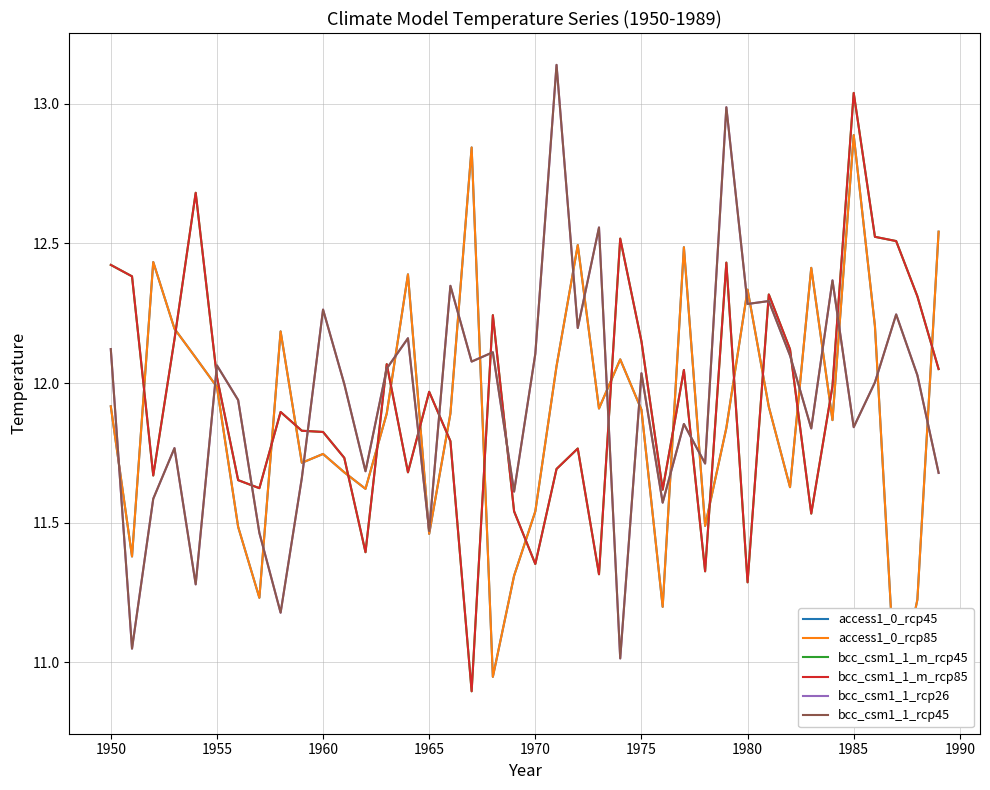

At how many categories does at least one series exceed 12?

31